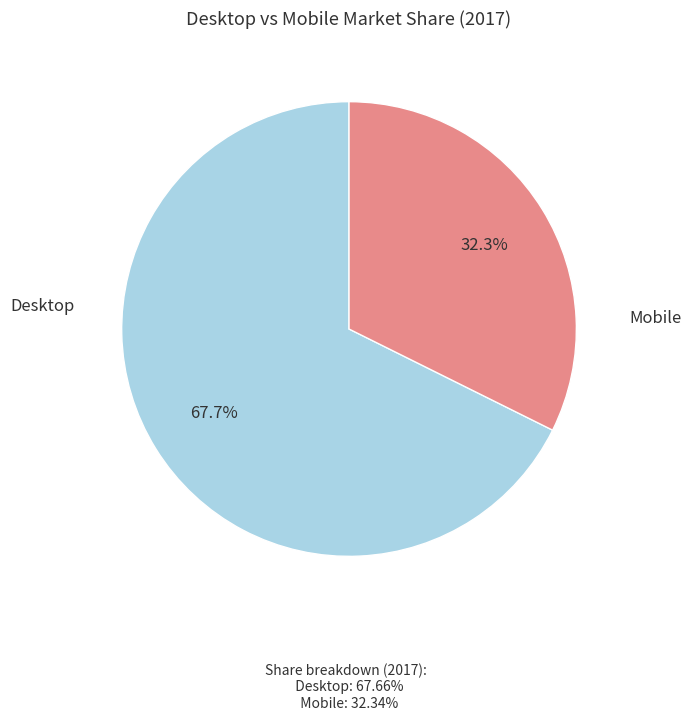

Is there a majority slice in this chart?

Yes